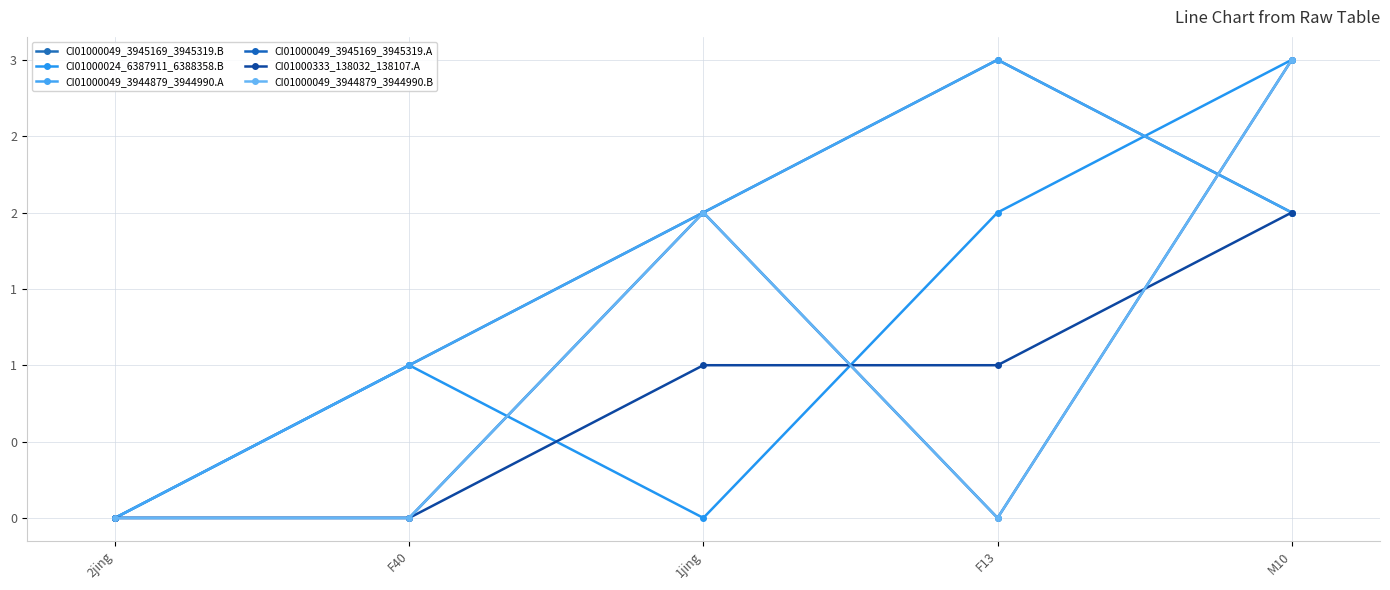

How many positive values does the CI01000049_3944879_3944990.B series have?

2